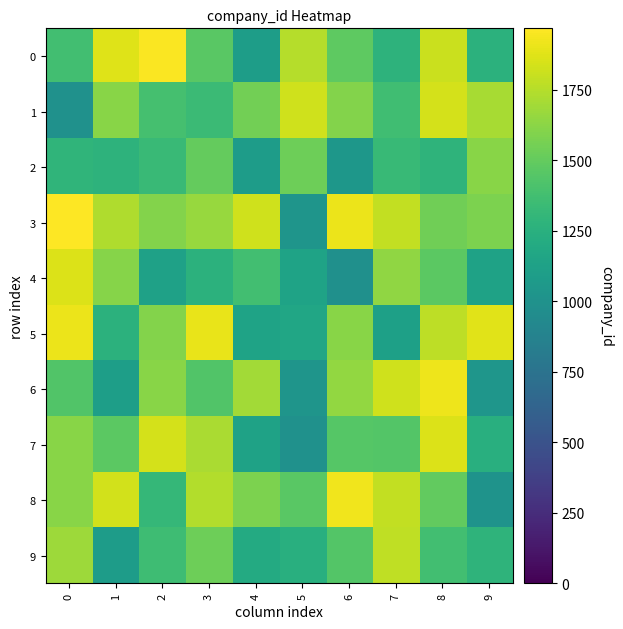

Reading right to left, extract all data points from this chart.

0: 9=1266	8=1812	7=1270	6=1479	5=1752	4=1098	3=1462	2=1957	1=1874	0=1375
1: 9=1707	8=1843	7=1367	6=1604	5=1827	4=1547	3=1342	2=1387	1=1616	0=999
2: 9=1618	8=1280	7=1325	6=1042	5=1535	4=1086	3=1506	2=1334	1=1272	0=1290
3: 9=1580	8=1542	7=1784	6=1909	5=1029	4=1823	3=1666	2=1602	1=1734	0=1962
4: 9=1134	8=1474	7=1638	6=991	5=1141	4=1372	3=1261	2=1125	1=1611	0=1866
5: 9=1877	8=1770	7=1120	6=1619	5=1162	4=1139	3=1901	2=1600	1=1266	0=1913
6: 9=1035	8=1916	7=1827	6=1652	5=1030	4=1698	3=1432	2=1618	1=1105	0=1433
7: 9=1243	8=1868	7=1439	6=1447	5=998	4=1133	3=1720	2=1841	1=1473	0=1615
8: 9=1013	8=1498	7=1788	6=1923	5=1468	4=1578	3=1742	2=1313	1=1830	0=1619
9: 9=1277	8=1375	7=1782	6=1440	5=1240	4=1203	3=1536	2=1359	1=1089	0=1683